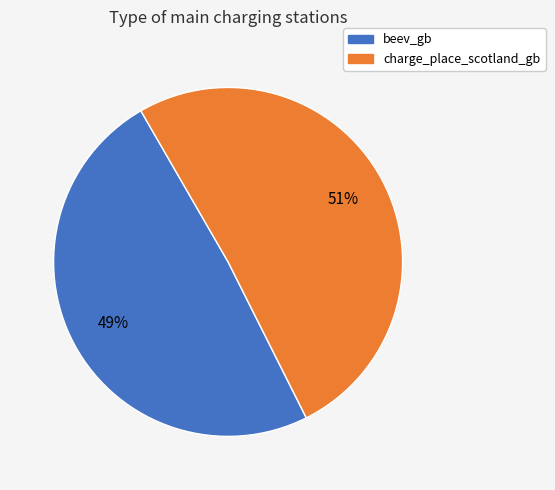

Is beev_gb the majority of the pie?

No